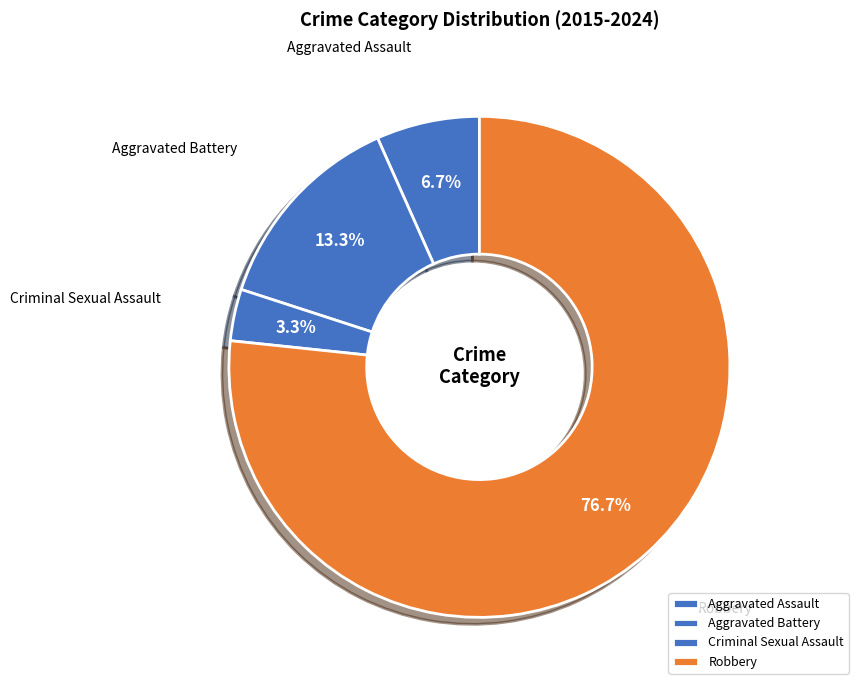

What percentage is the Aggravated Battery slice, to the nearest percent?

13%